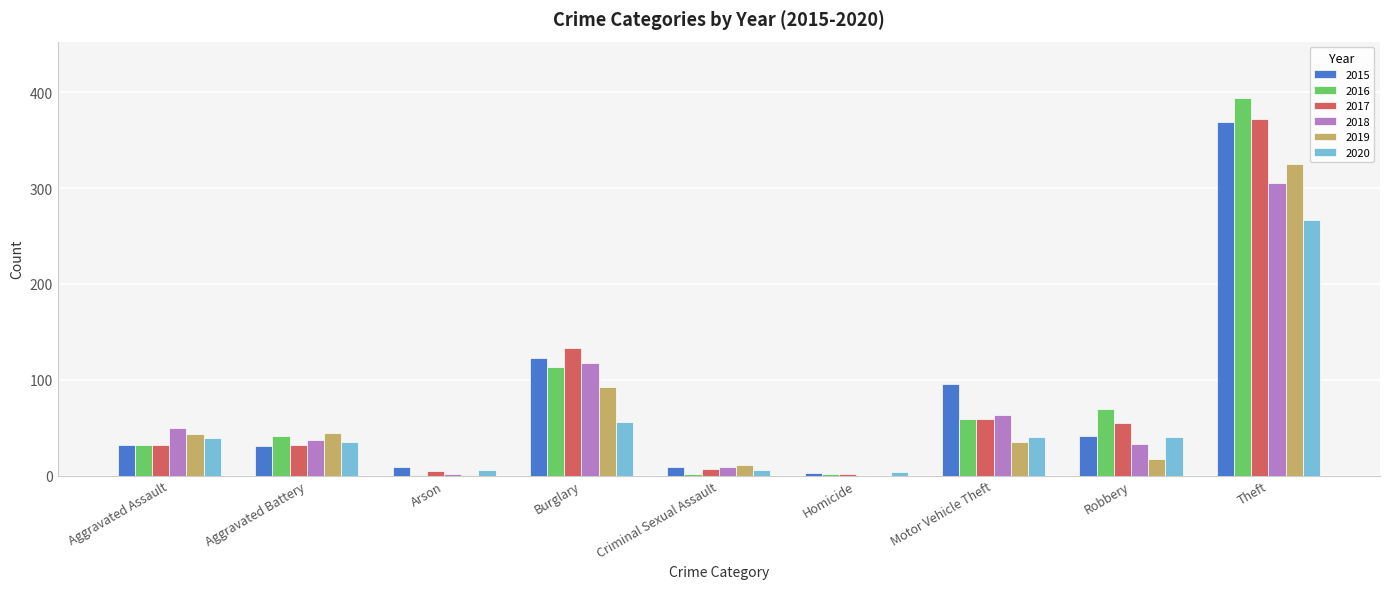

What is the difference between the 2019 values at Criminal Sexual Assault and Theft?

314